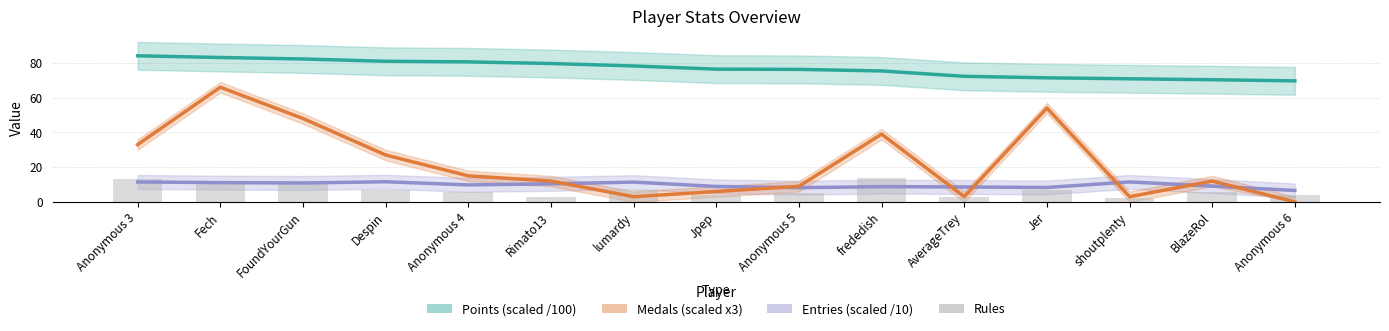

Which has a higher value, Fech or Despin?

Fech